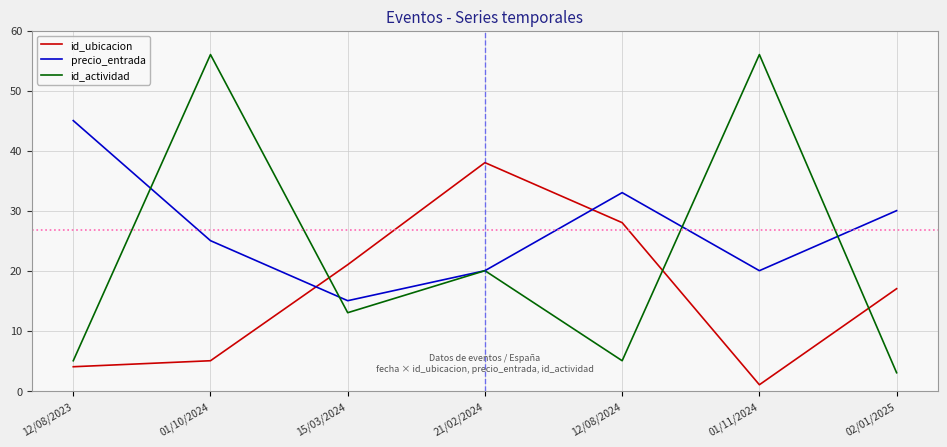

What is the spread (max minus min) of values at 15/03/2024?

8